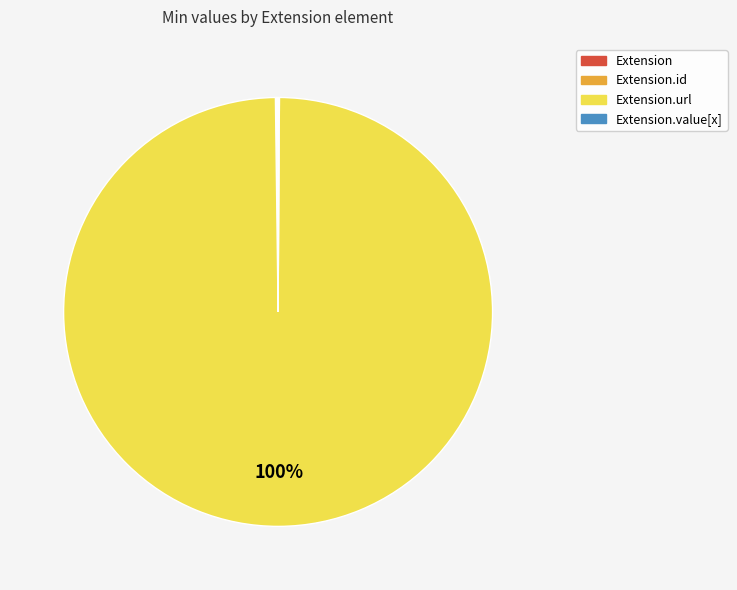

To the nearest percent, what is the average slice percentage?

25%